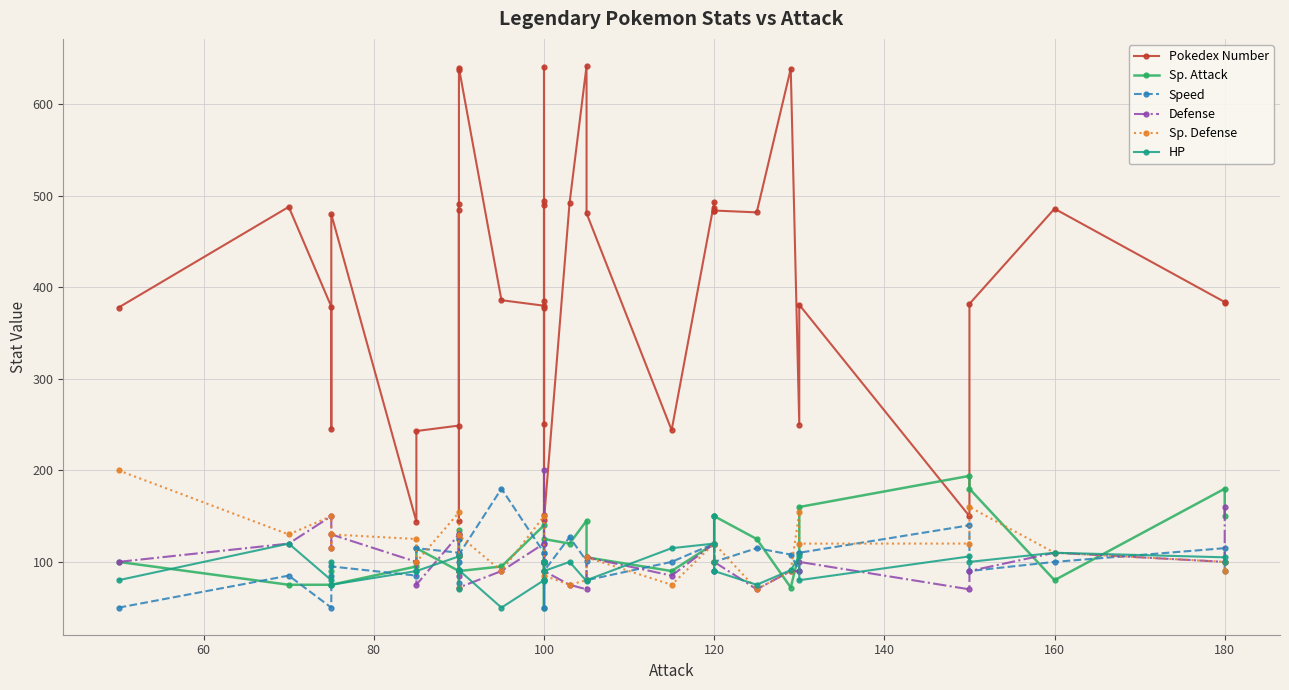

True or false: Defense and Speed cross at least once.

True